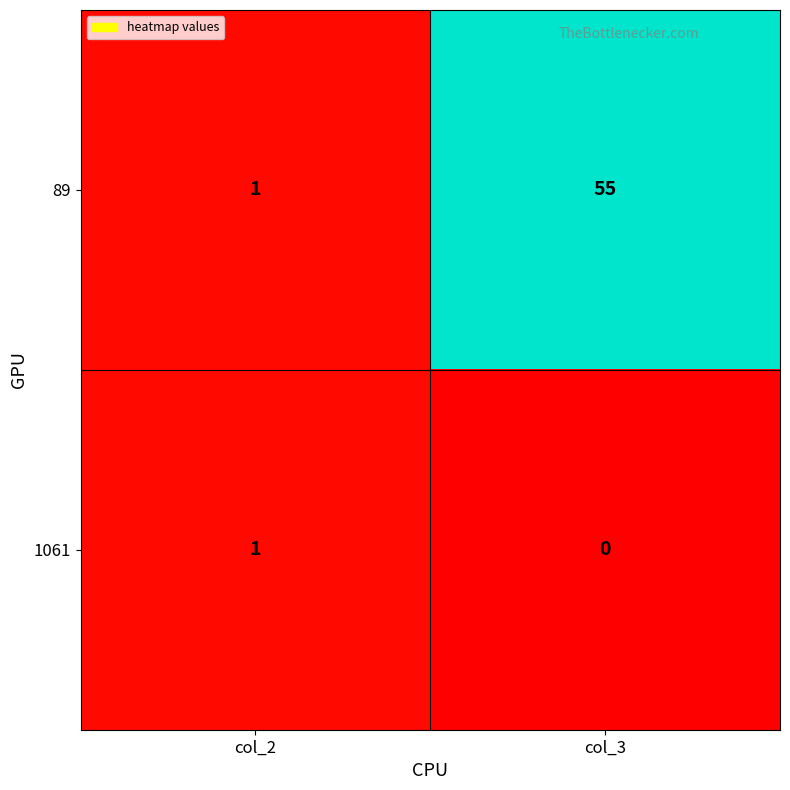

Between col_2 and col_3, which series saw the biggest shift?

89